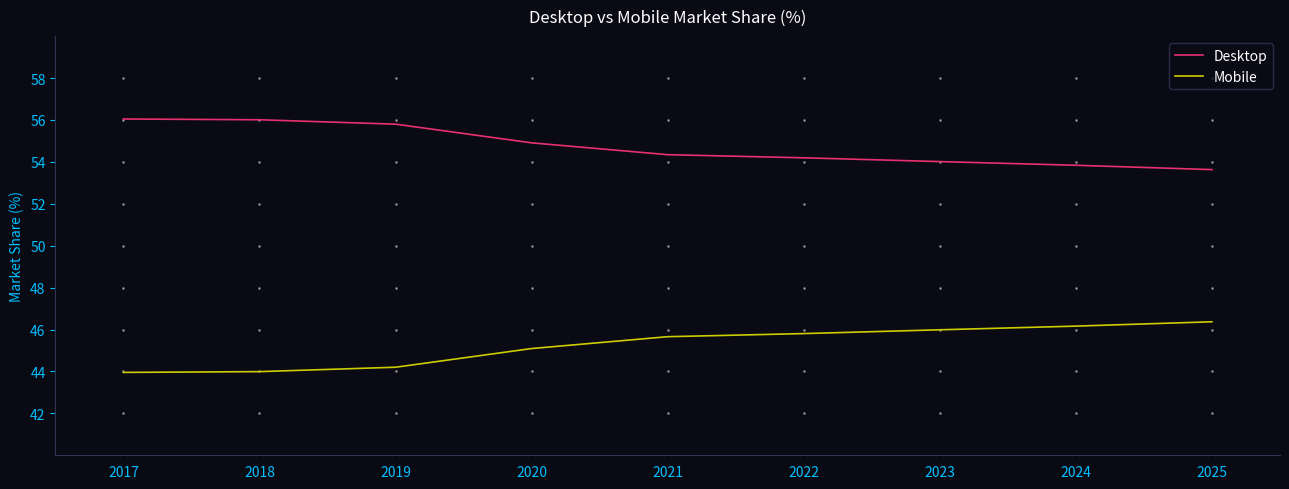

At 2024, list the series in order from largest to smallest.

Desktop, Mobile